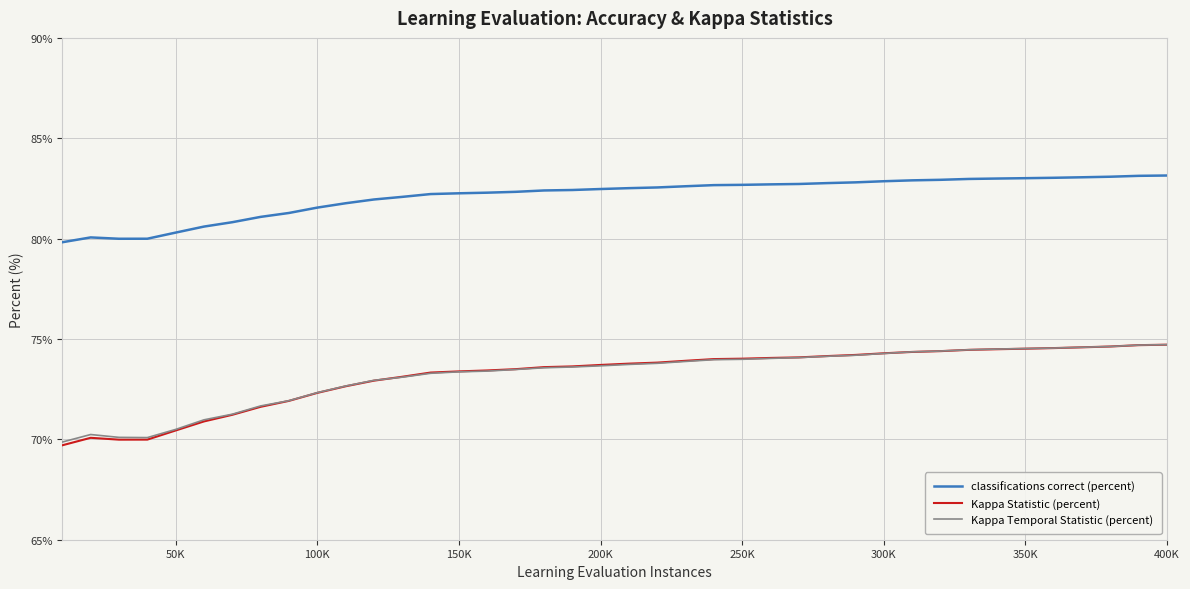

Which series has the largest total across all categories?

classifications correct (percent)